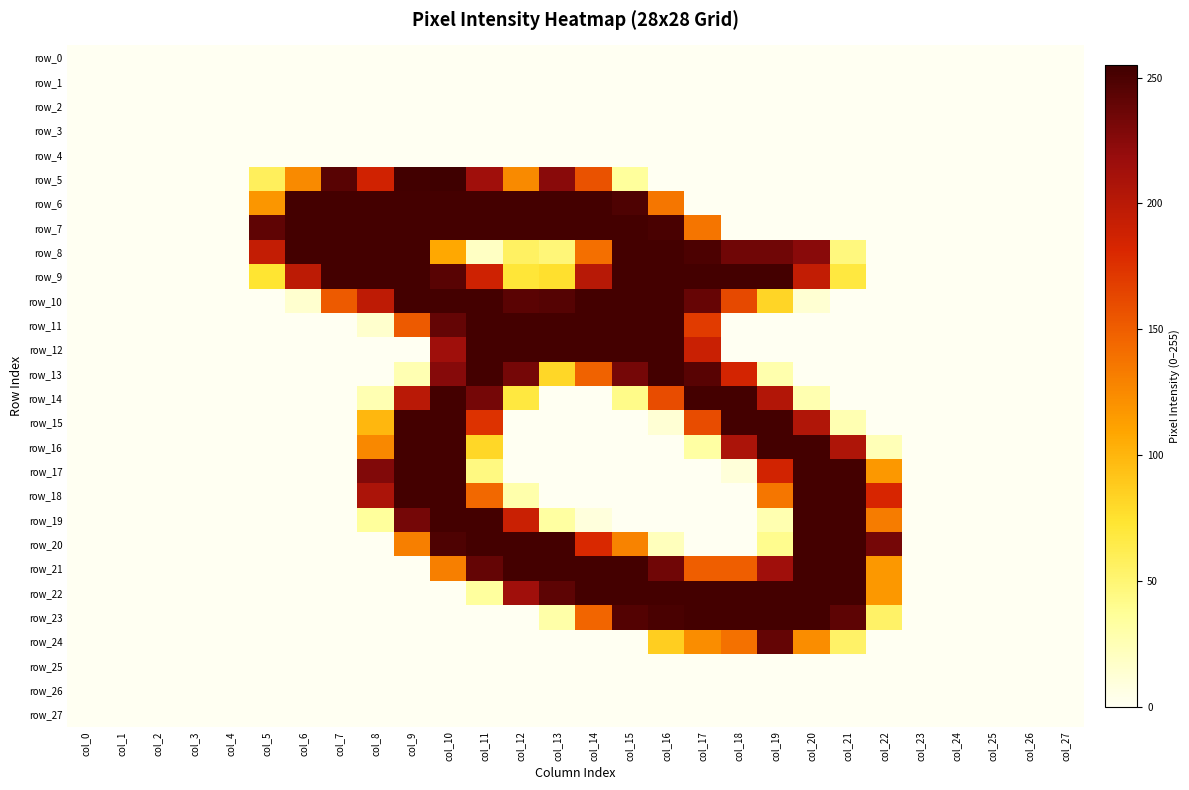

What is the difference between the second highest and second lowest values in the row_20 series?

253